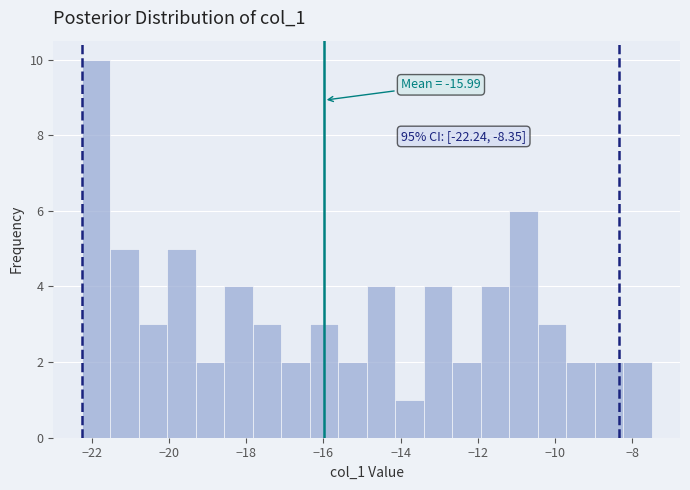

Read against the x-axis, roughly where is the centre of the tallest bar?

-21.8